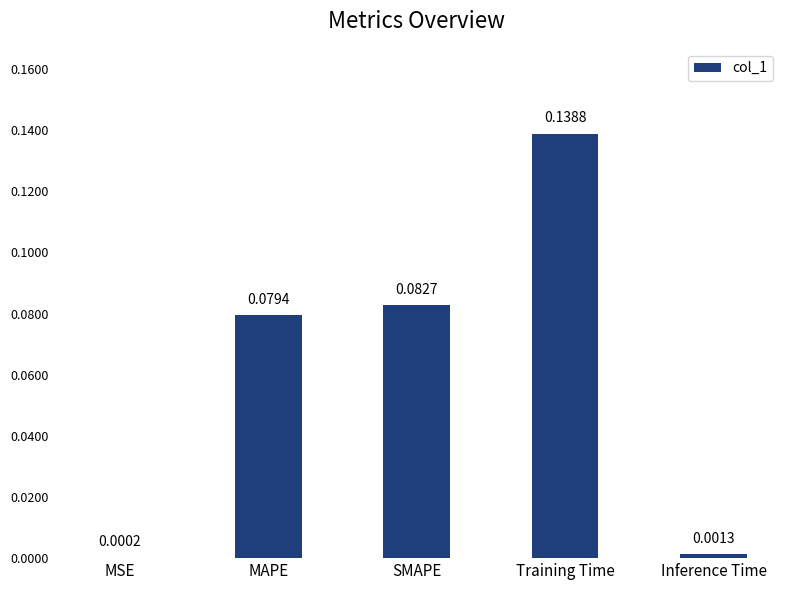

What is the sum of all values?

0.3